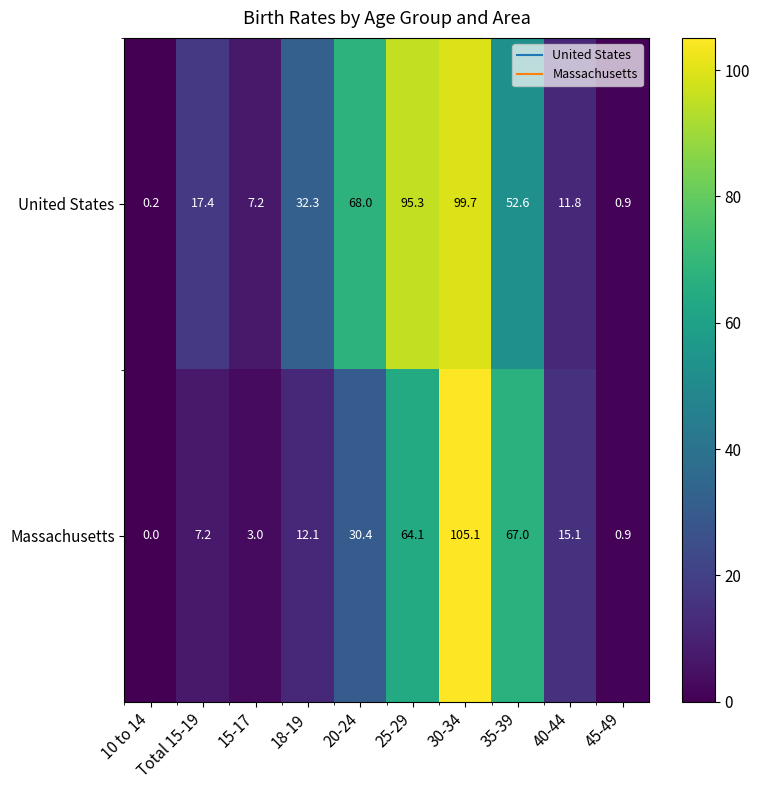

Between 10 to 14 and 40-44, which series saw the biggest shift?

Massachusetts